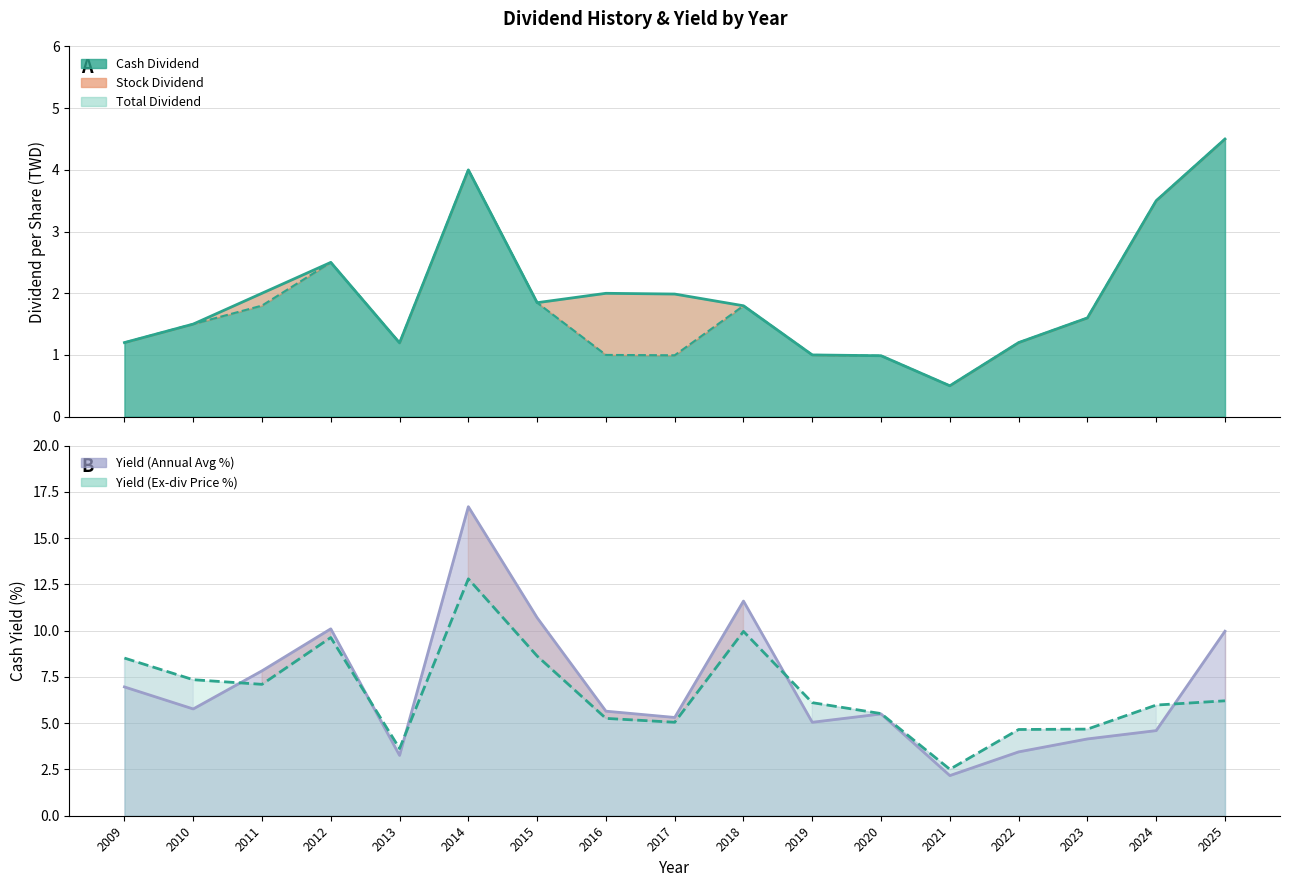

What is the total value across all series at 2015?

23.0